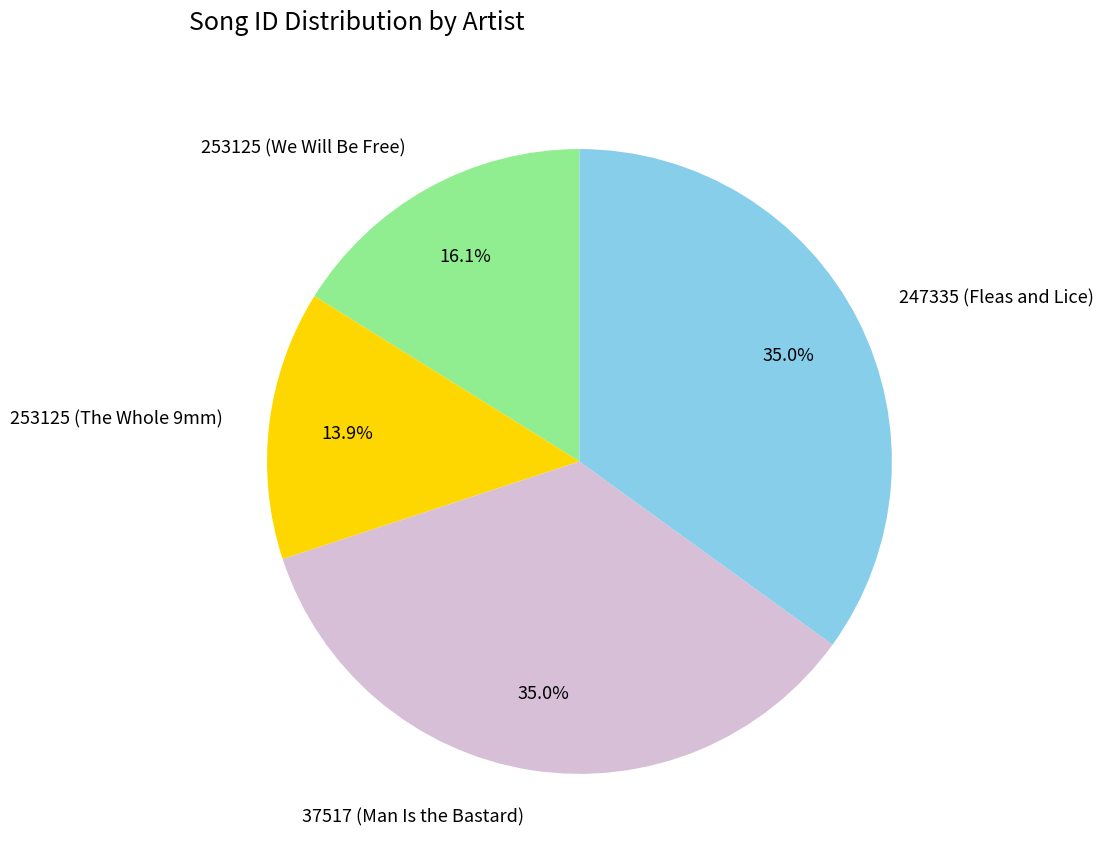

To the nearest percent, what percentage of the pie is 37517 (Man Is the Bastard)?

35%